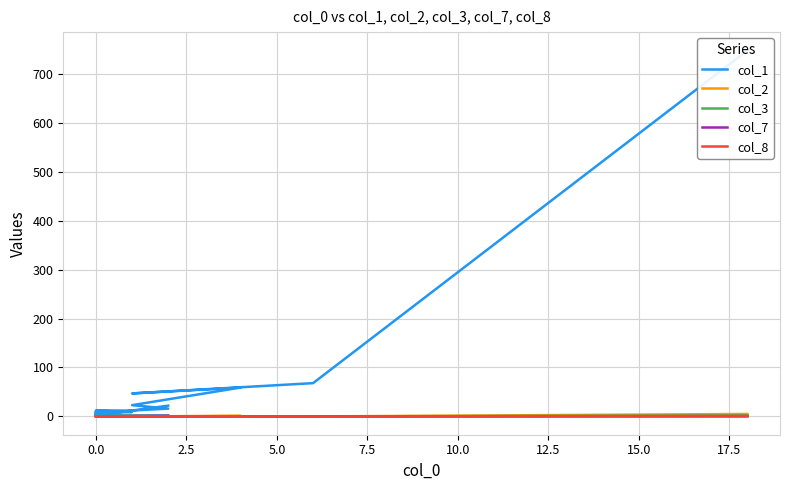

What is the difference between the second highest and second lowest values in the col_1 series?

66